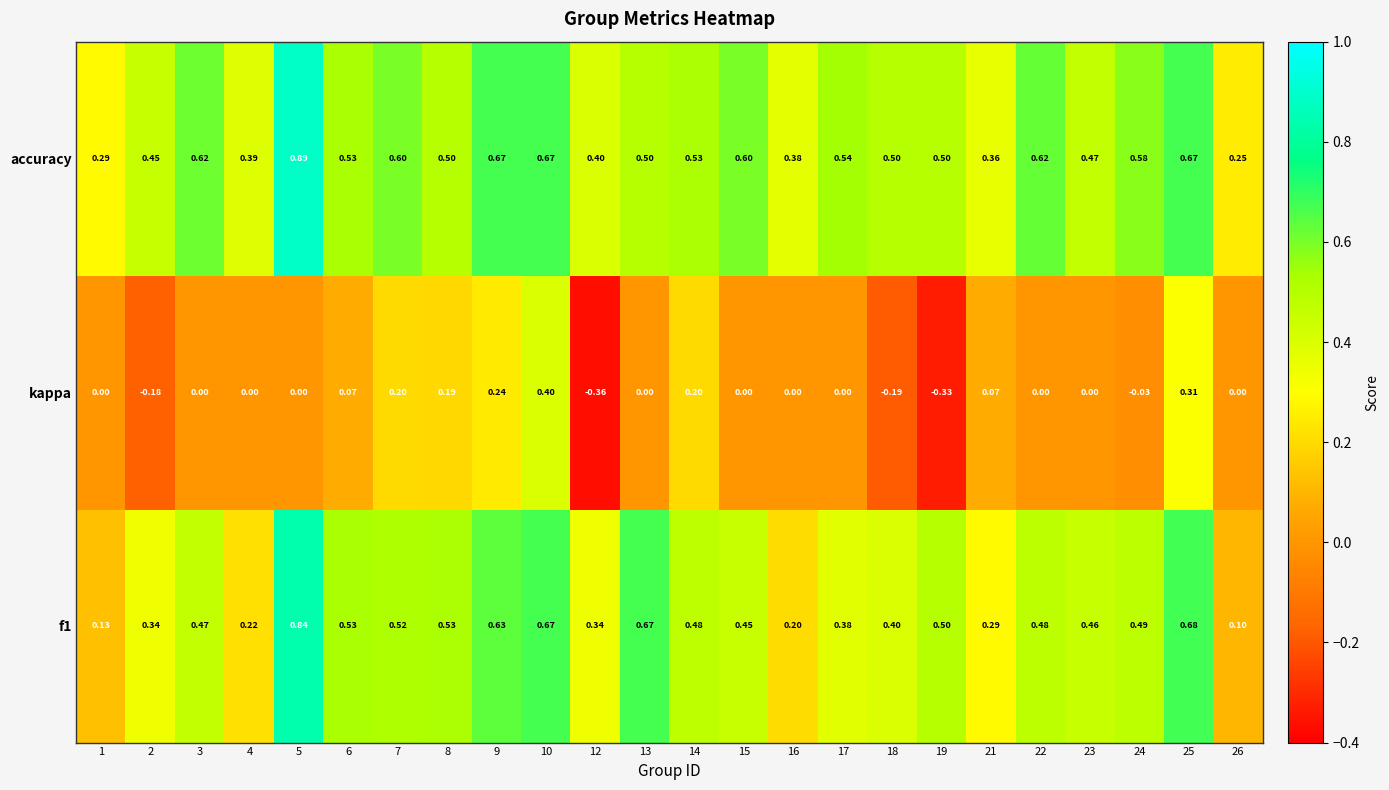

At which category is the sum across all series the highest?

10